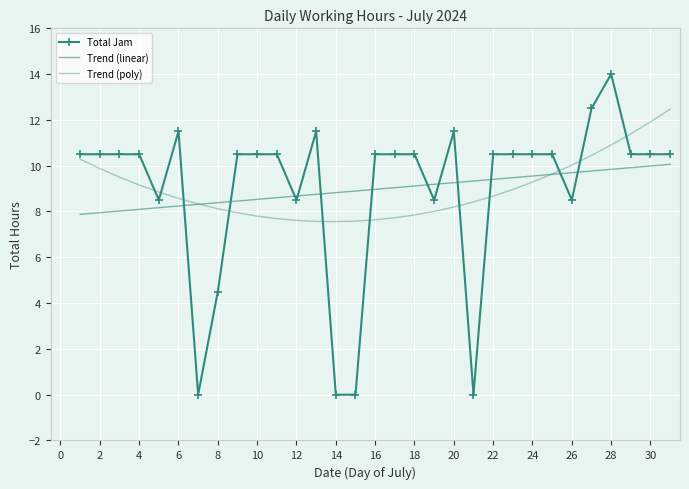

How many lines are shown in the chart?

3